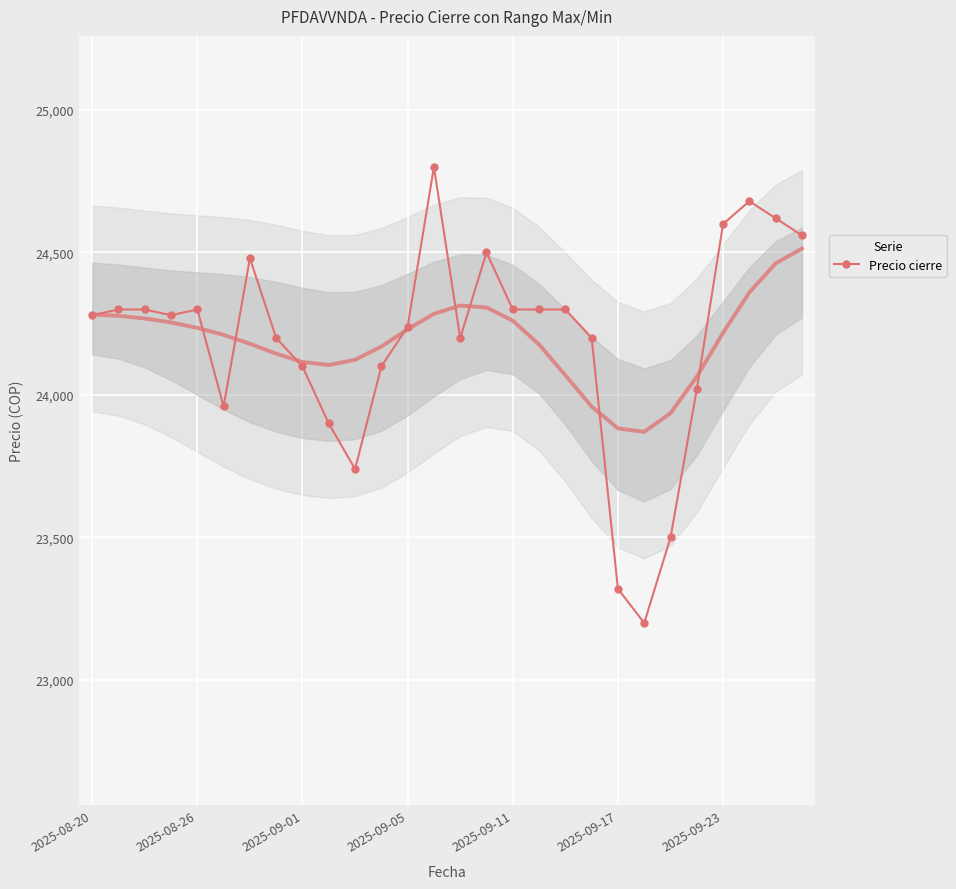

What is the difference between the maximum and second lowest values?

1480